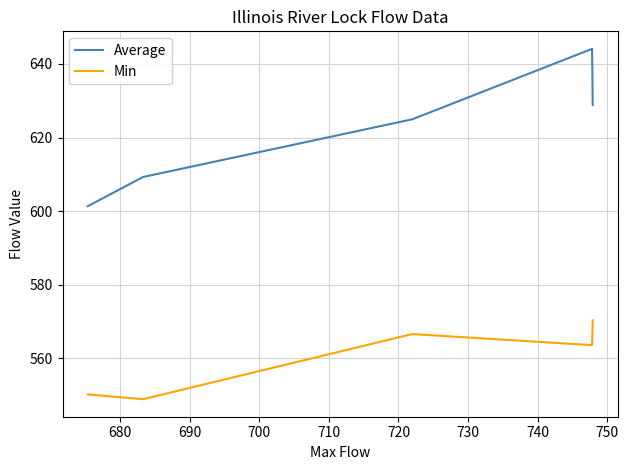

Rank the series by their average value, from highest to lowest.

Average, Min